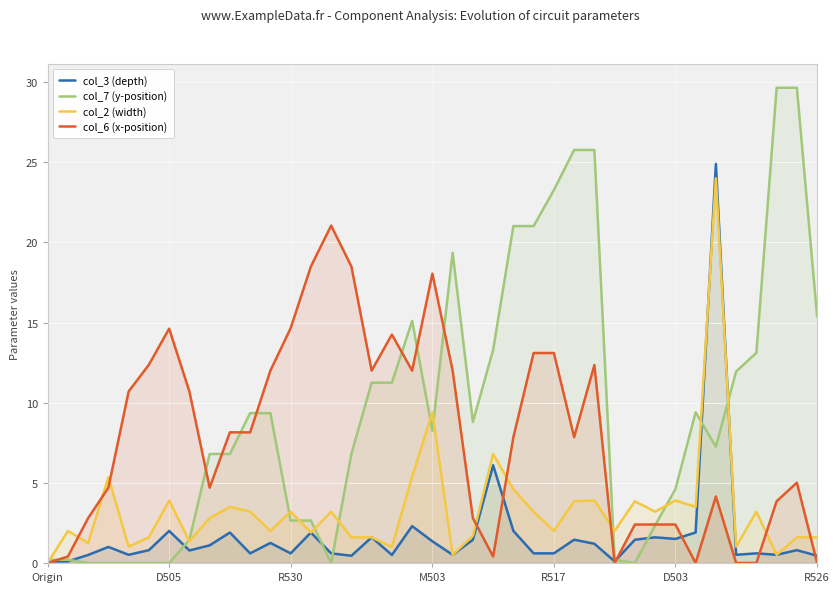

What is the value of the col_7 (y-position) point at the 31st from the left?

2.4